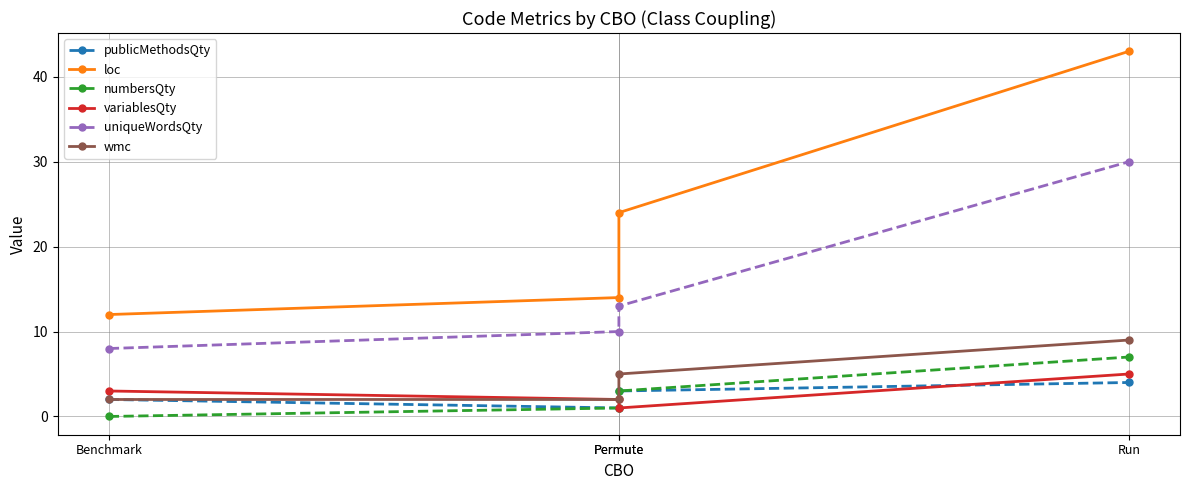

What is the sum of the numbersQty values at Permute and Run?

8